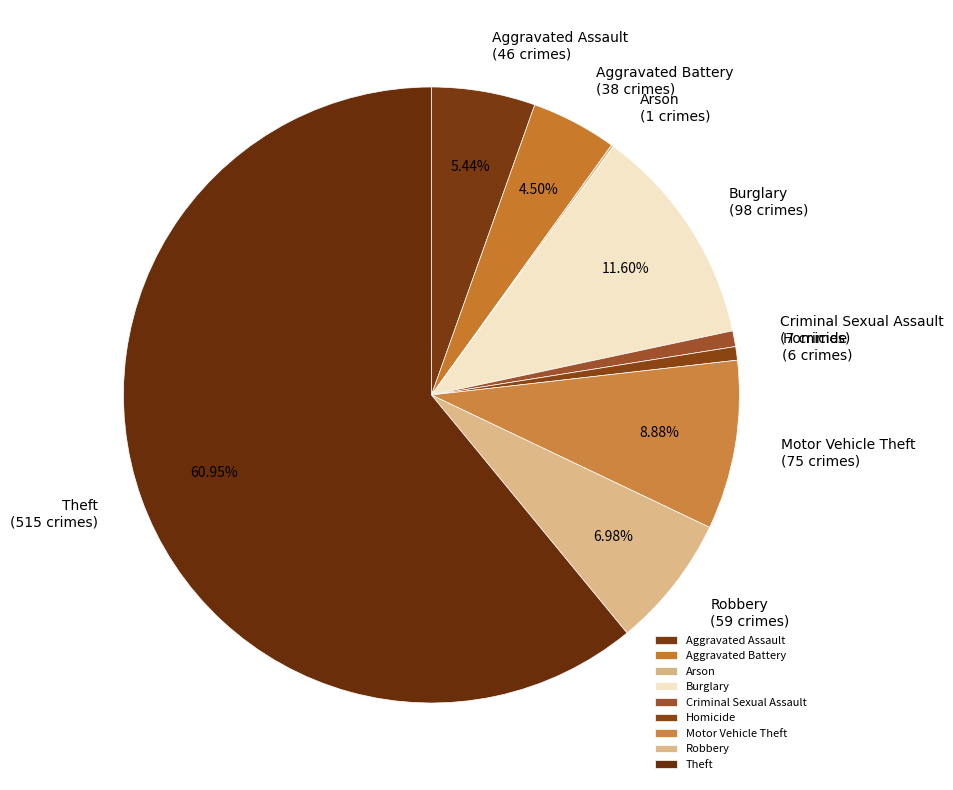

To the nearest percent, what is the difference between the Criminal Sexual Assault and Aggravated Battery slice percentages?

4%